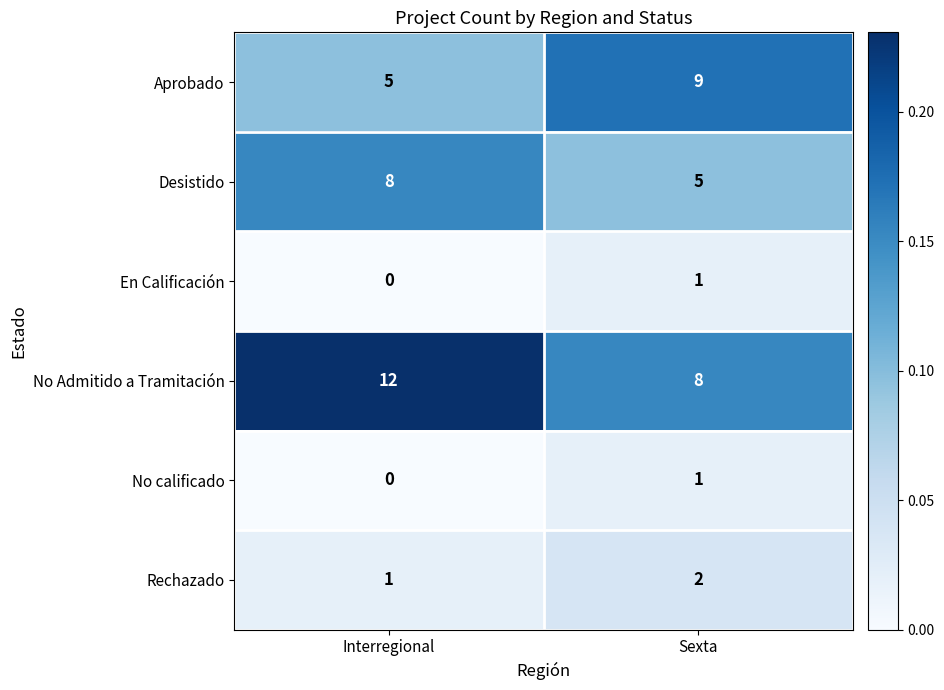

The value of Rechazado at Sexta is 3. True or false?

False